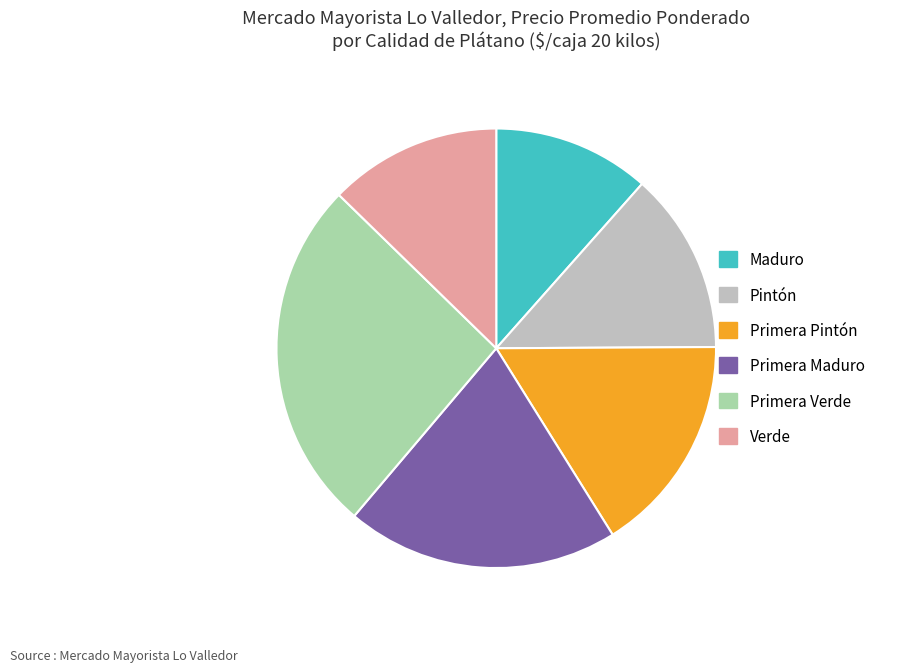

What is the smallest slice in the pie chart?

Maduro